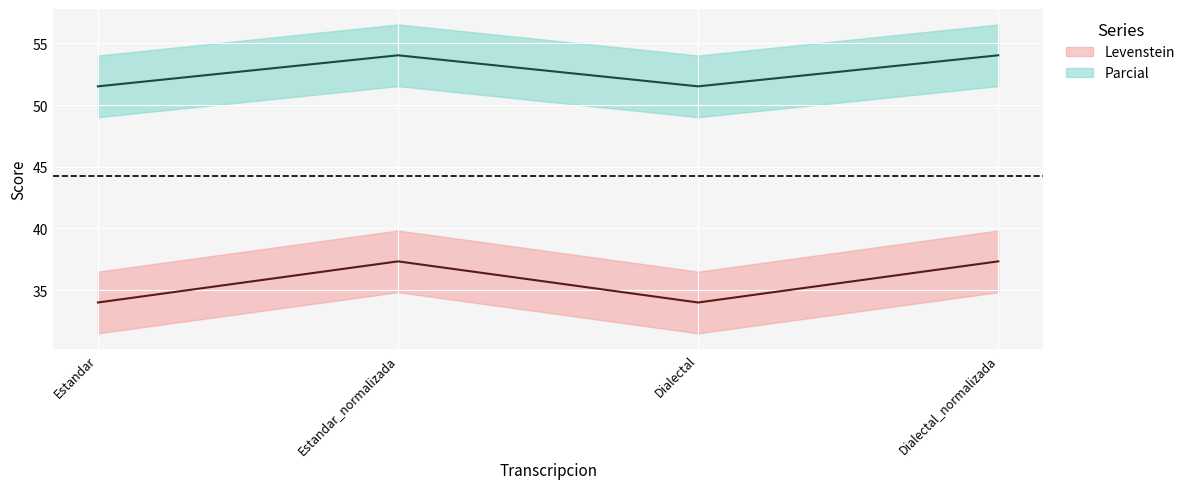

Reading right to left, transcribe all the data shown in this chart.

Levenstein: 37.3	34.0	37.3	34.0
Parcial: 54.0	51.5	54.0	51.5